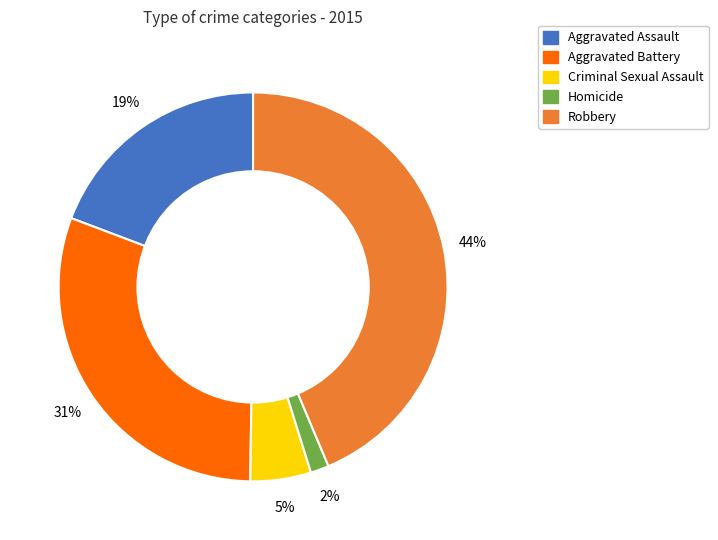

Between Homicide and Robbery, which is larger?

Robbery